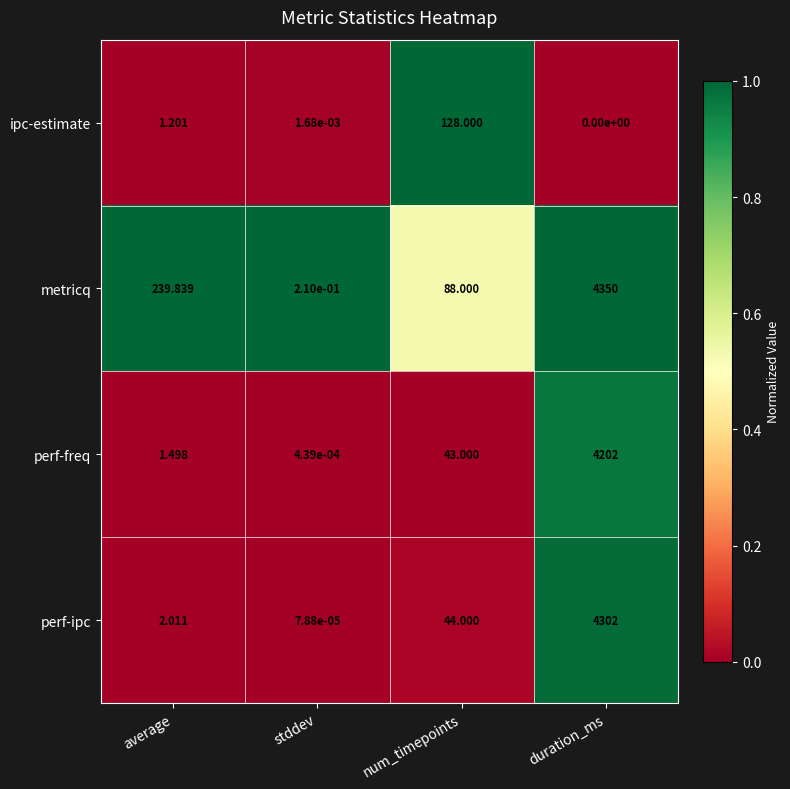

At which label does metricq first exceed 239?

average